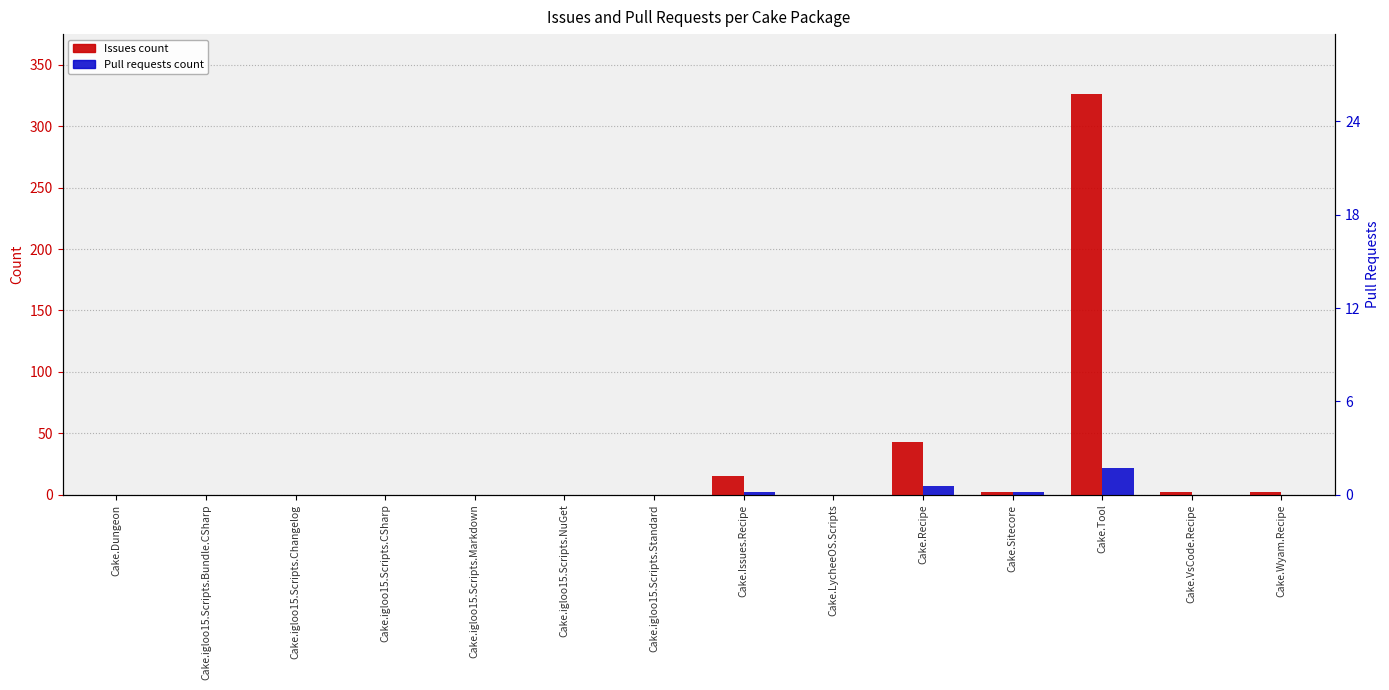

True or false: Issues count has a value of 0 at Cake.igloo15.Scripts.NuGet.

True